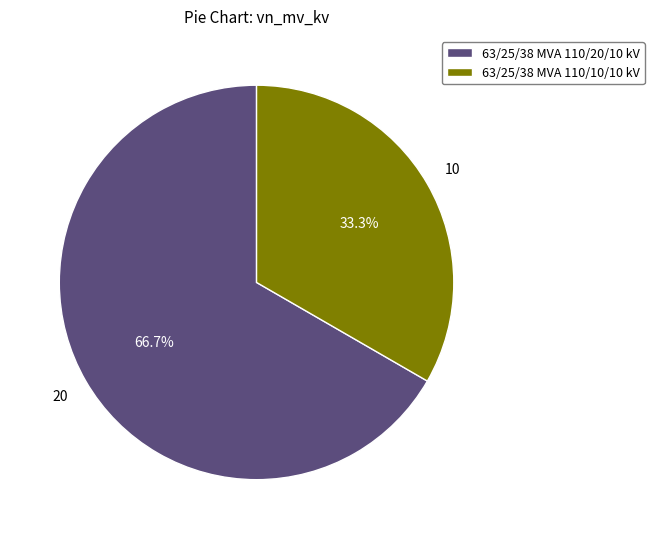

To the nearest percent, what portion does 63/25/38 MVA 110/10/10 kV represent?

33%